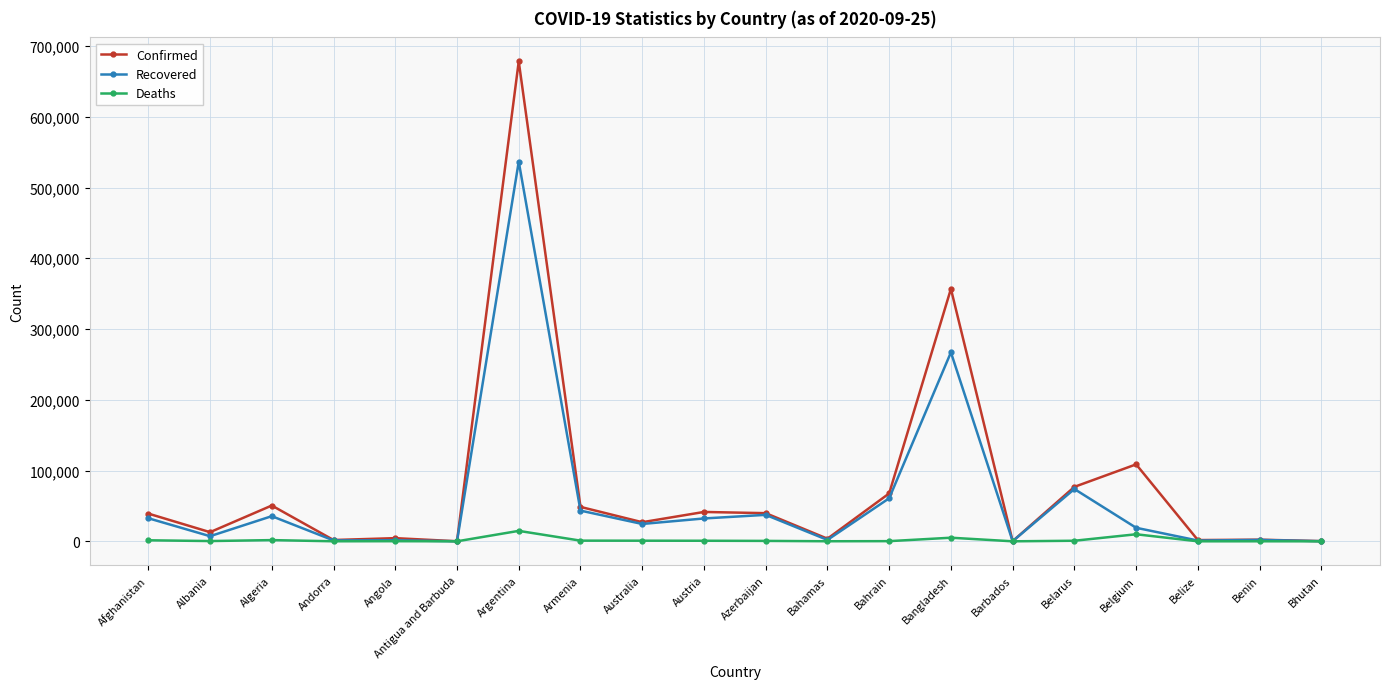

How many values in the Deaths series are below 583?

10